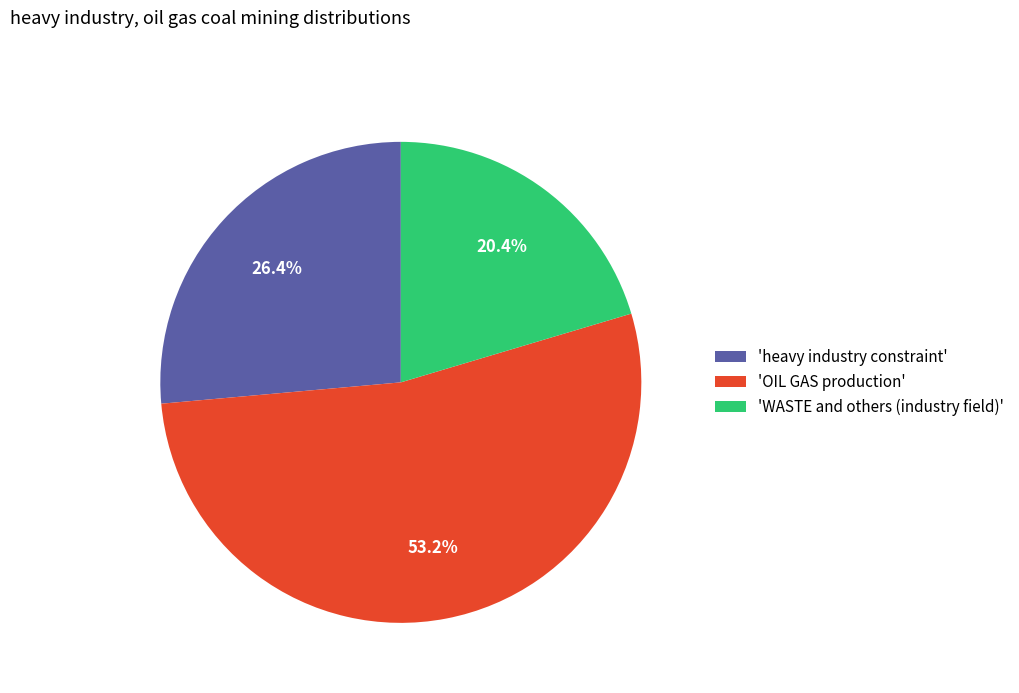

How many slices are in this pie chart?

3